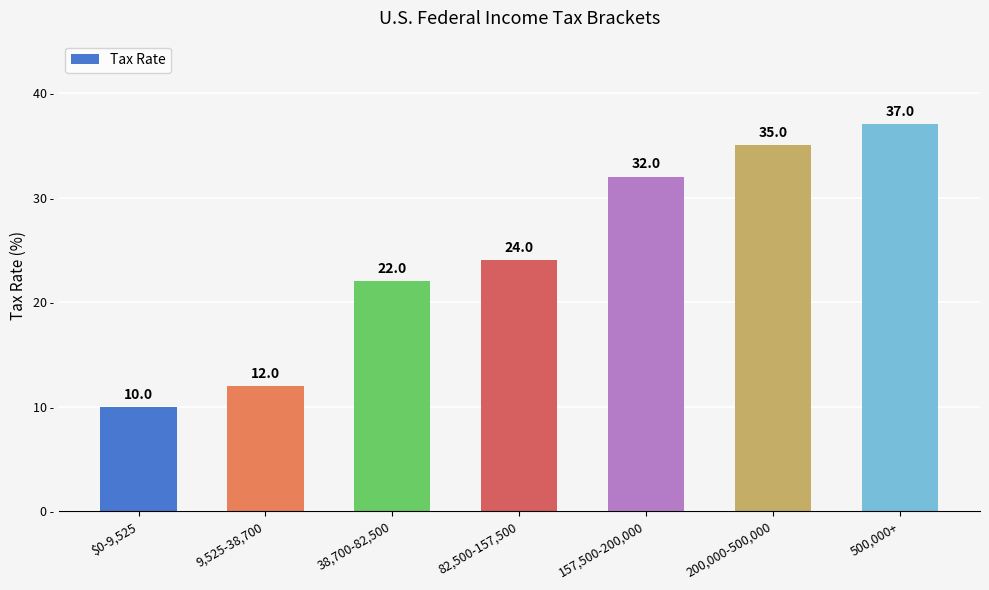

Reading right to left, transcribe all the data shown in this chart.

500,000+=37	200,000-500,000=35	157,500-200,000=32	82,500-157,500=24	38,700-82,500=22	9,525-38,700=12	$0-9,525=10